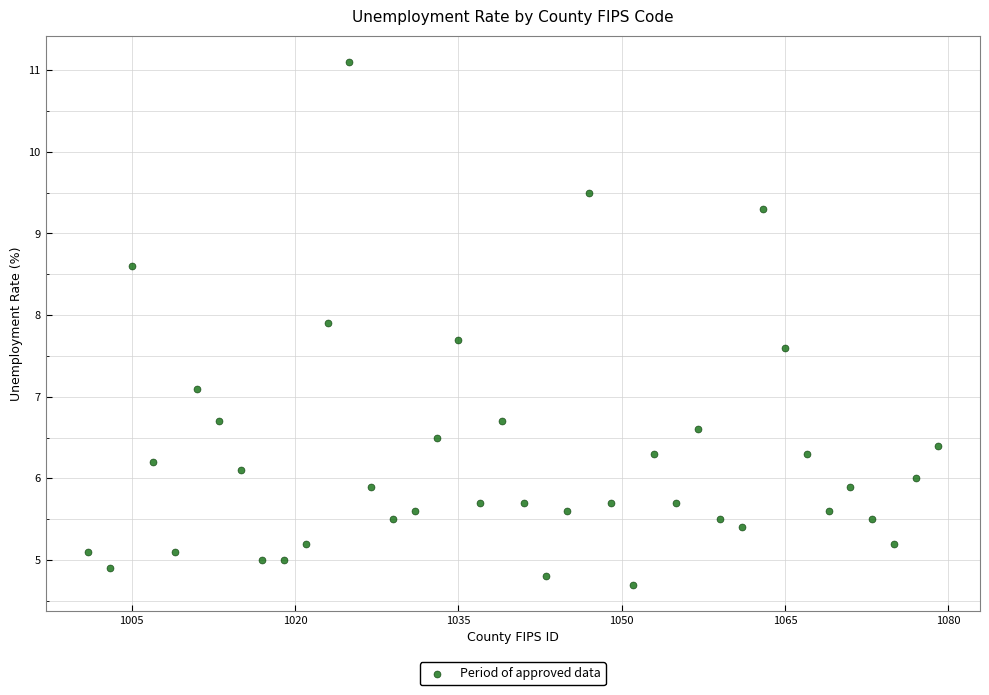

What is the range of X values (max minus min)?

78.0